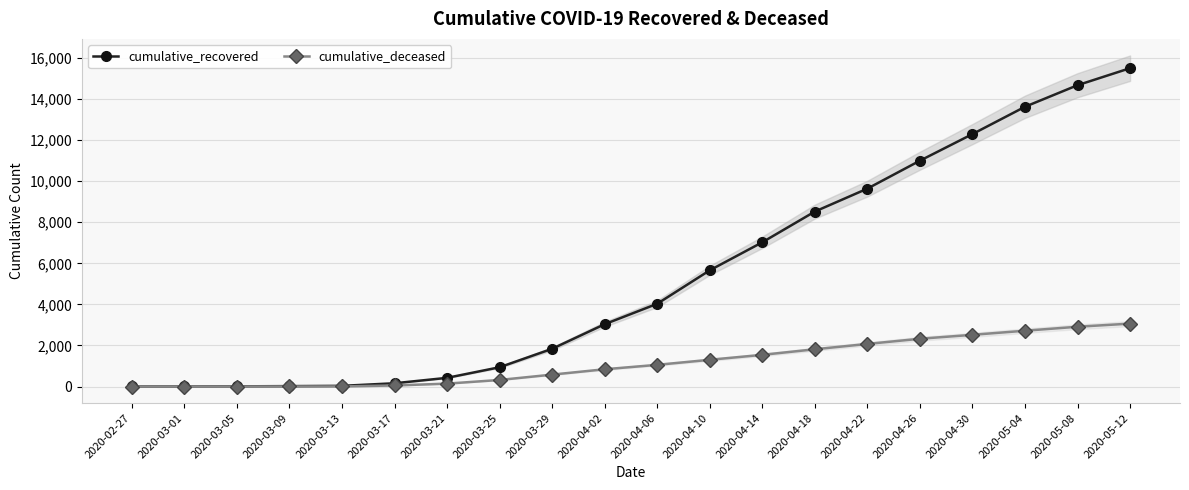

What is the highest value of the cumulative_recovered series?

15502